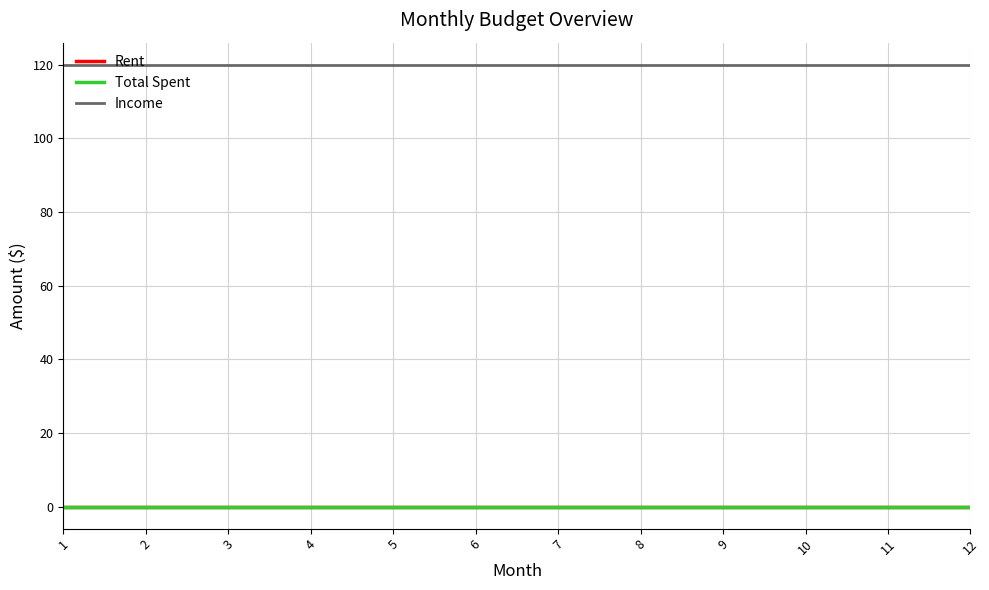

Does the chart display data point markers on the line(s)?

No